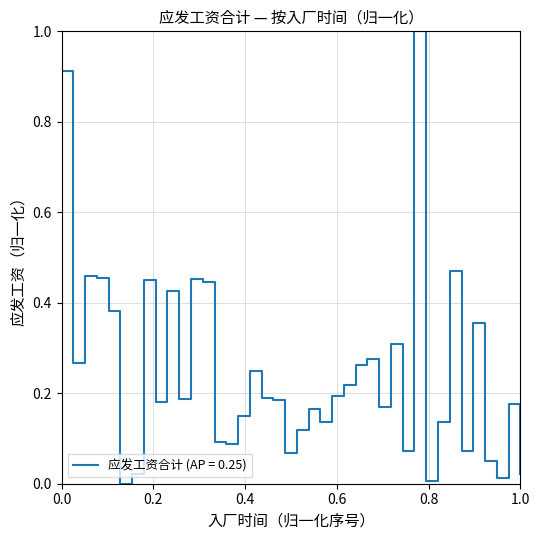

What is the maximum value shown in the chart?

1.0